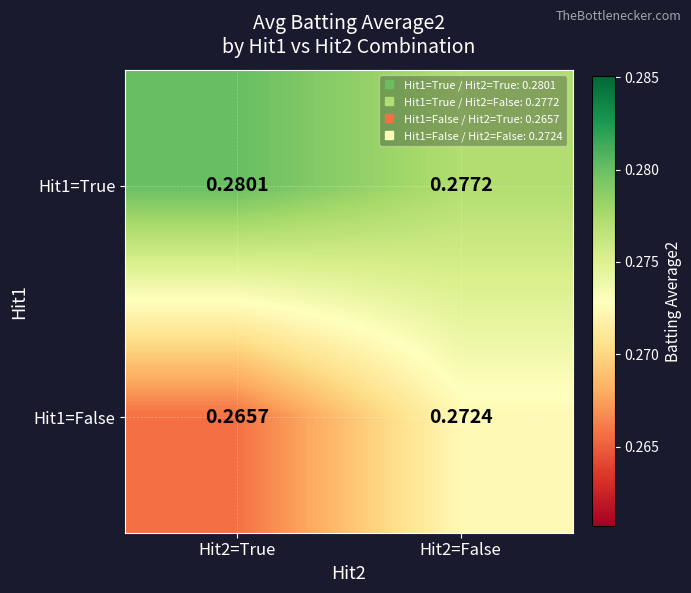

At how many categories does at least one series exceed 0?

2